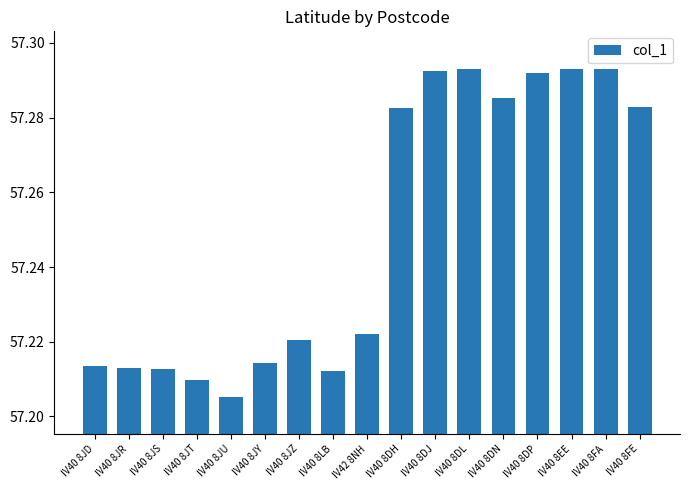

Which label corresponds to the smallest value in the chart?

IV40 8JU